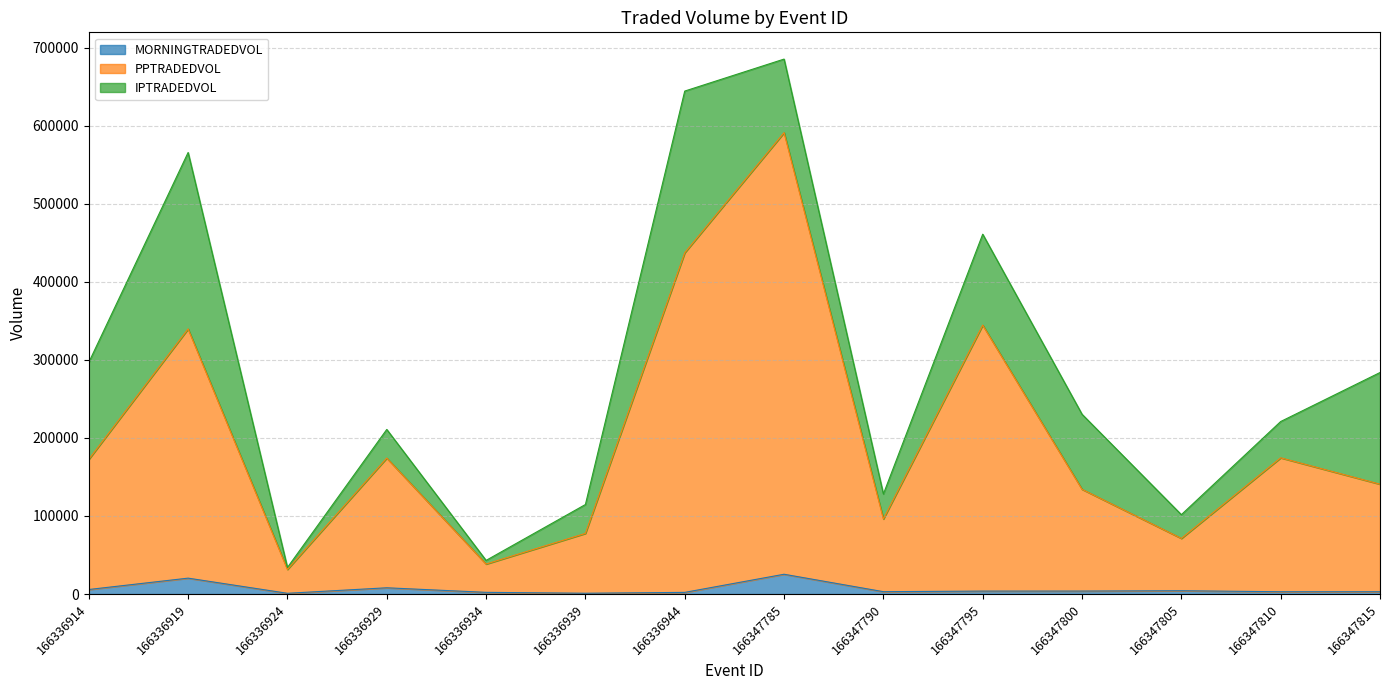

The value of PPTRADEDVOL at 166336939 is 77718.2. True or false?

True